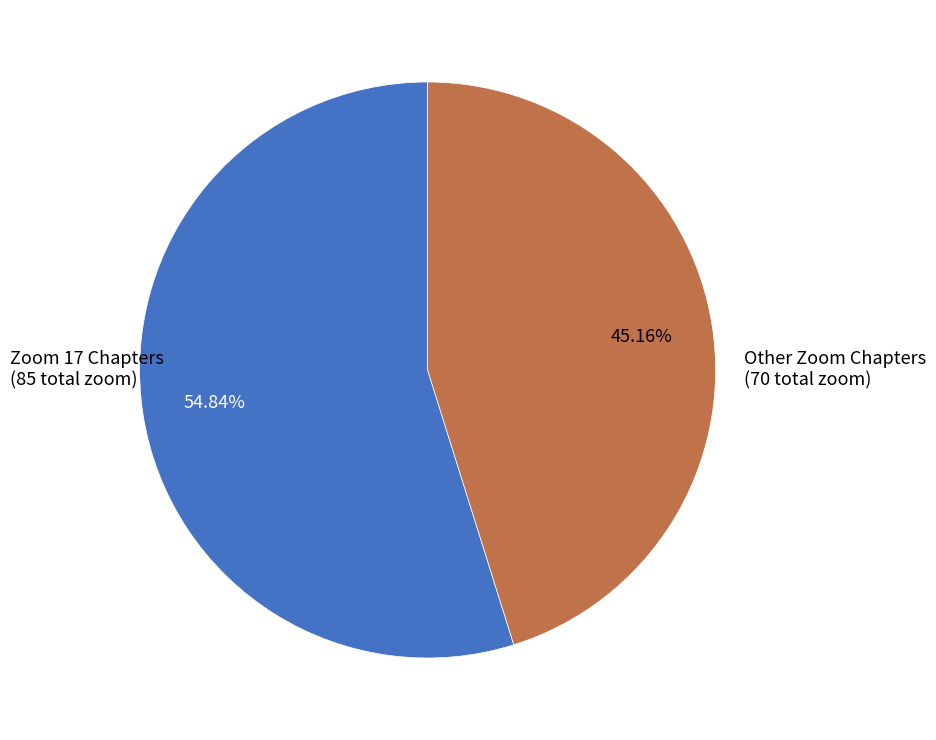

Is there any slice that represents more than half of the pie?

Yes